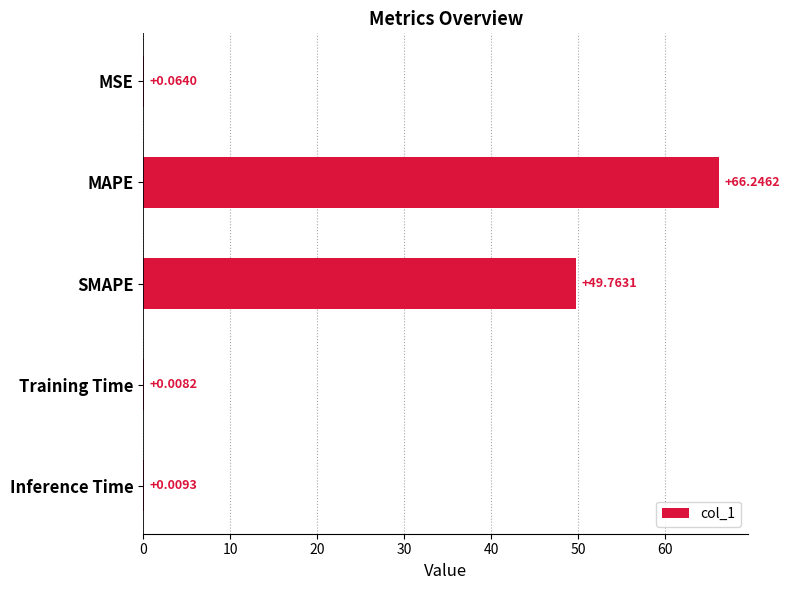

Are the bars horizontal?

Yes